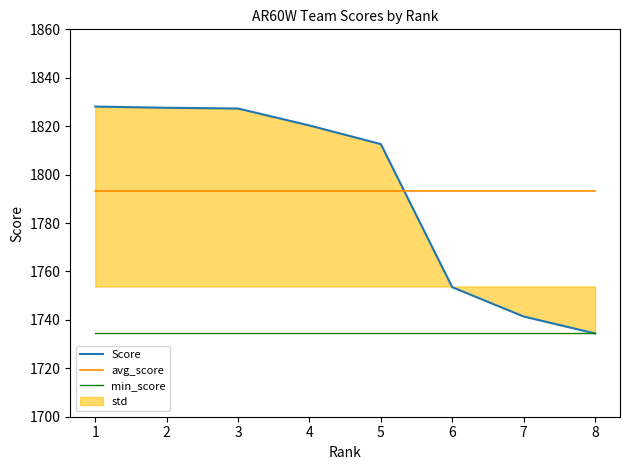

What is the smallest value displayed?

1734.4